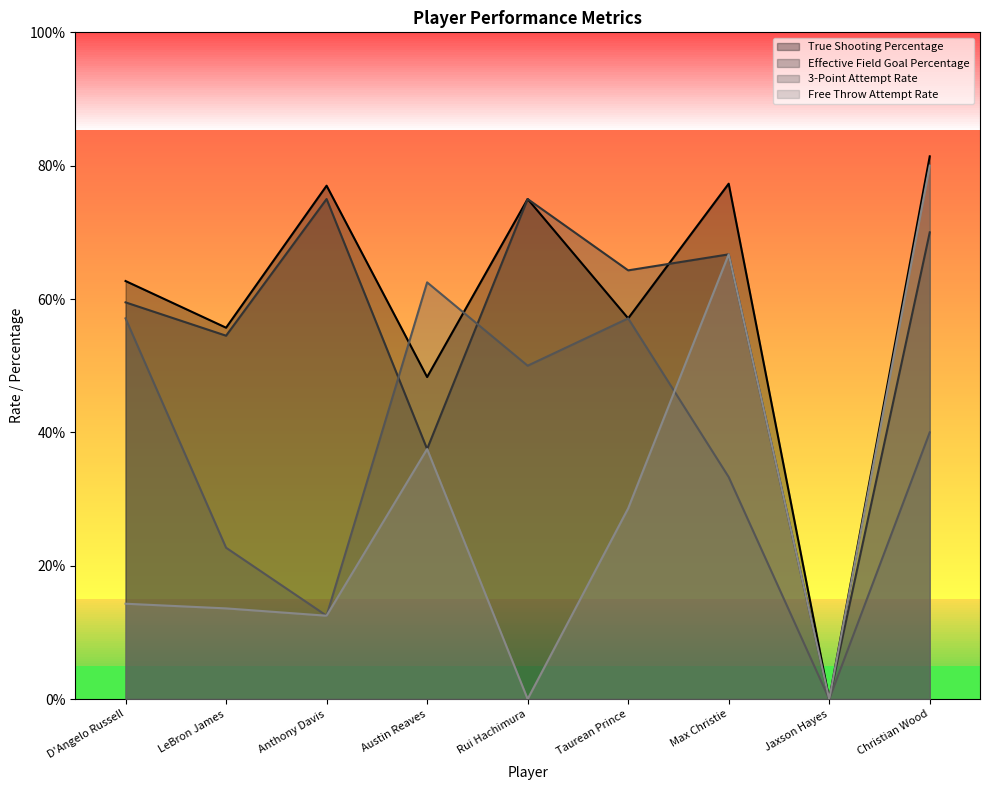

What is the difference between the maximum and minimum values in the Effective Field Goal Percentage series?

0.8